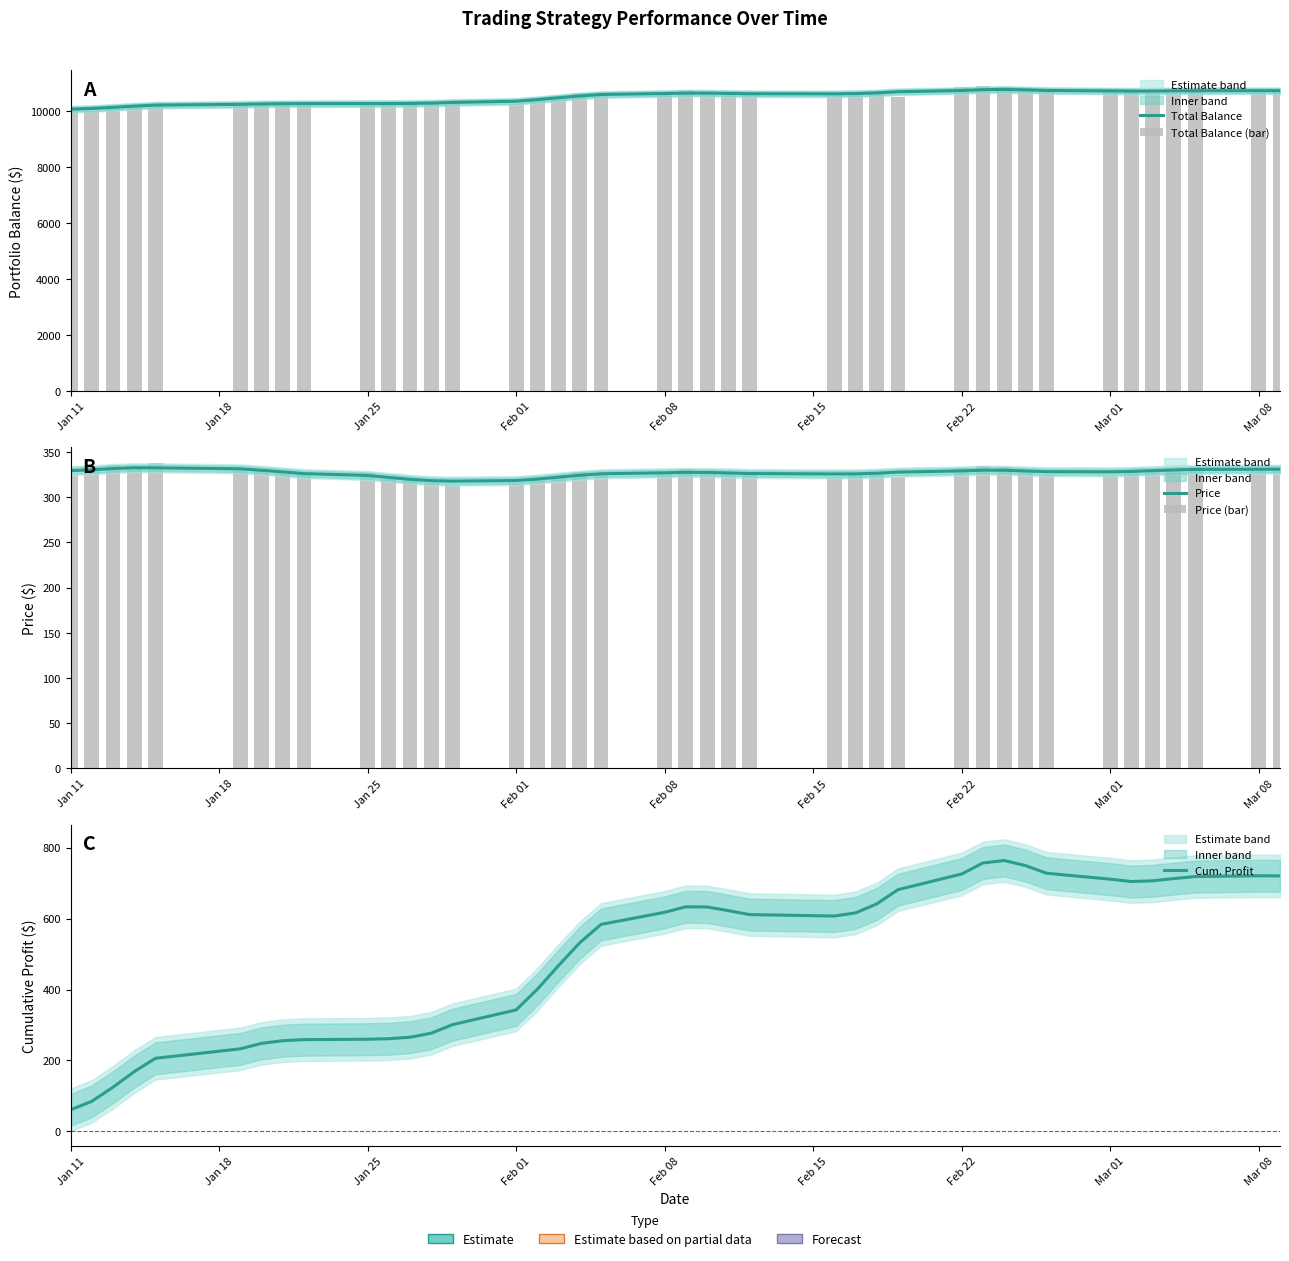

Reading left to right, transcribe all the data shown in this chart.

Total Balance: 10060.7	10084.6	10124.5	10168.3	10206.1	10232.7	10248.2	10255.6	10258.6	10259.8	10261.2	10265.5	10276.8	10300.9	10342.5	10400.7	10467.8	10532.0	10583.7	10617.8	10633.4	10632.8	10622.5	10611.3	10607.3	10616.3	10641.6	10681.8	10725.9	10757.0	10763.9	10749.7	10728.0	10711.3	10704.6	10706.6	10713.0	10718.7	10720.8	10720.6
Total Balance (bar): 10000.0	9995.1	10185.9	10159.5	10259.7	10259.7	10259.7	10259.7	10259.7	10259.7	10259.7	10259.7	10259.7	10259.7	10254.6	10385.8	10457.2	10630.0	10611.8	10597.0	10741.4	10666.5	10587.7	10587.7	10587.7	10582.5	10650.0	10487.4	10836.9	10903.4	10857.3	10691.5	10691.5	10691.5	10686.2	10712.7	10651.0	10806.8	10742.2	10679.8
Price: 329.4	330.3	331.7	332.5	332.4	331.4	329.8	328.0	326.1	324.0	321.8	319.8	318.2	317.7	318.4	320.0	322.2	324.2	325.9	327.0	327.5	327.3	326.8	326.2	325.7	325.8	326.5	327.7	329.1	329.9	329.8	329.0	328.2	328.0	328.5	329.3	330.1	330.7	330.9	330.9
Price (bar): 324.4	329.1	335.5	334.6	338.1	330.2	329.4	326.5	327.1	326.8	320.3	320.2	315.3	313.2	315.6	319.7	322.0	327.4	326.8	326.3	330.9	328.5	326.2	327.0	322.6	324.8	326.9	321.8	332.7	334.8	333.3	328.3	324.4	323.7	329.9	330.7	328.8	333.7	331.6	329.7
Cum. Profit: 60.7	84.6	124.5	168.3	206.1	232.7	248.2	255.6	258.6	259.8	261.2	265.5	276.8	300.9	342.5	400.7	467.8	532.0	583.7	617.8	633.4	632.8	622.5	611.3	607.3	616.3	641.6	681.8	725.9	757.0	763.9	749.7	728.0	711.3	704.6	706.6	713.0	718.7	720.8	720.6